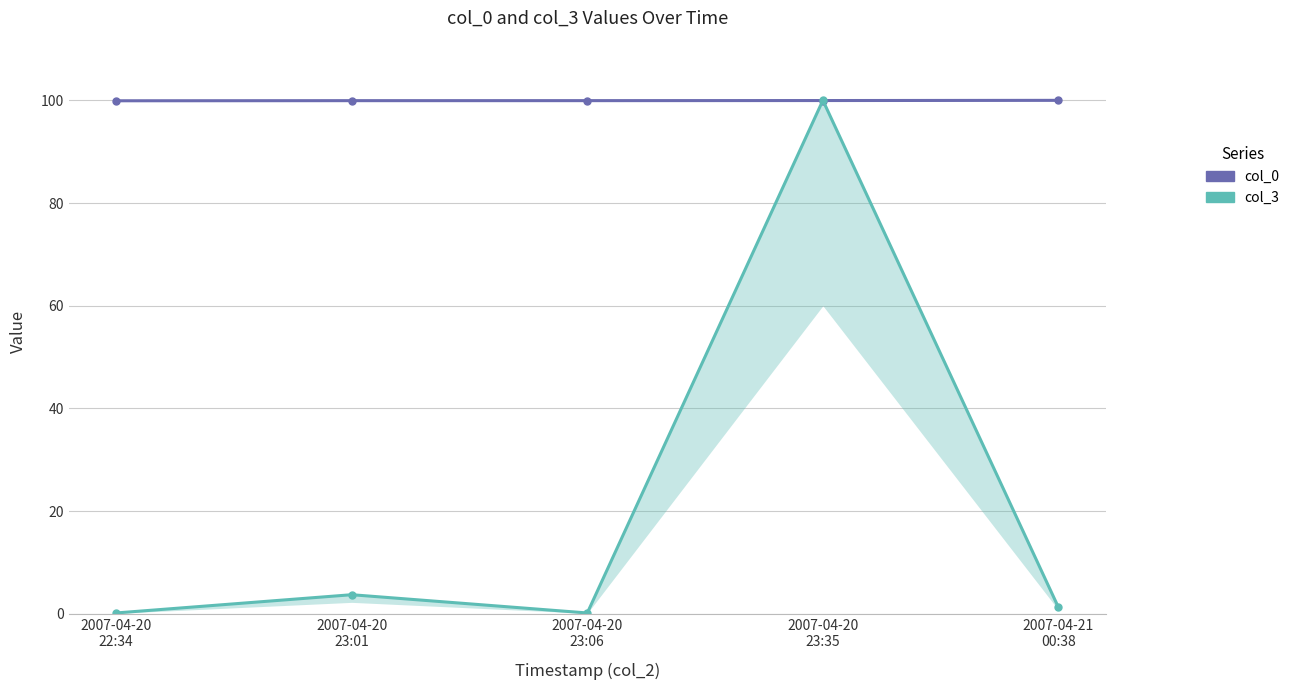

Is this an area chart (filled region under the line)?

No